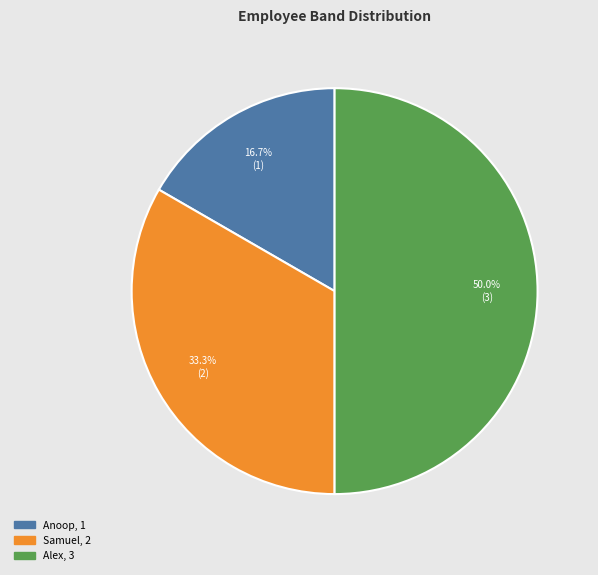

Rank the categories by value from highest to lowest.

Alex, Samuel, Anoop